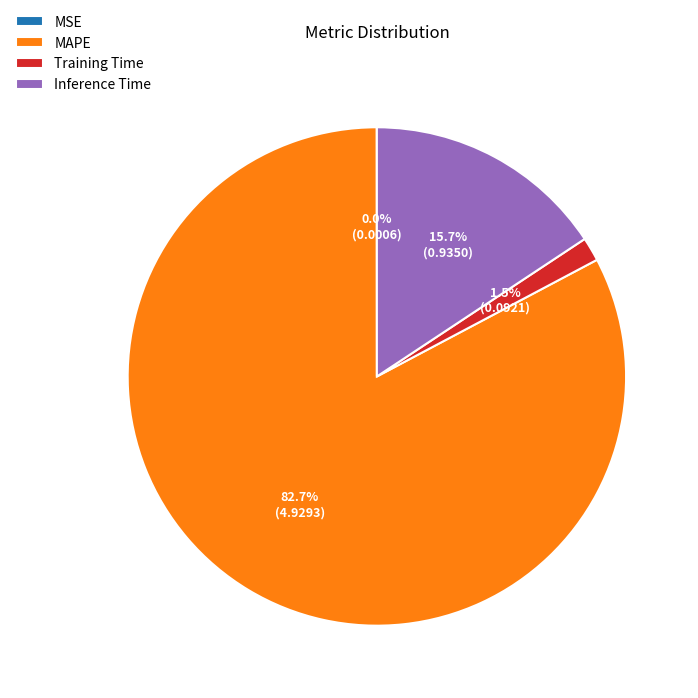

Is there a majority slice in this chart?

Yes